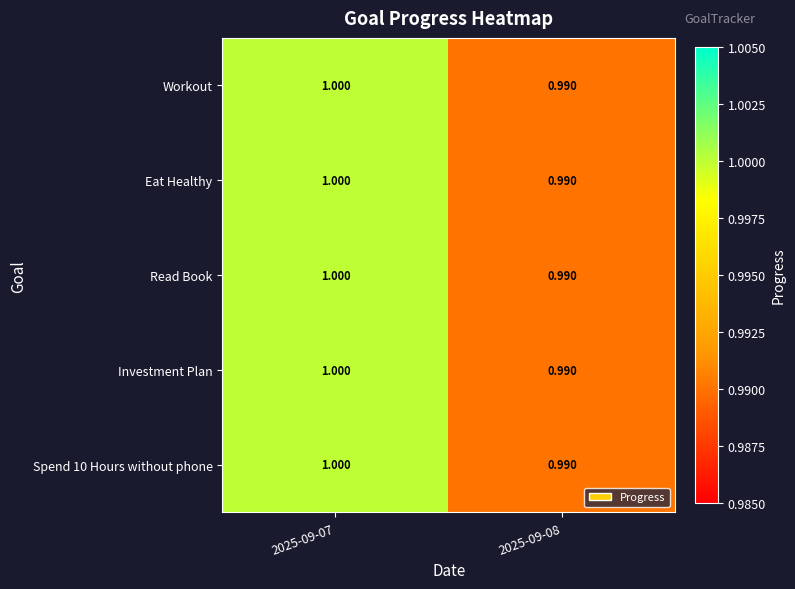

What is the greatest value displayed?

1.0